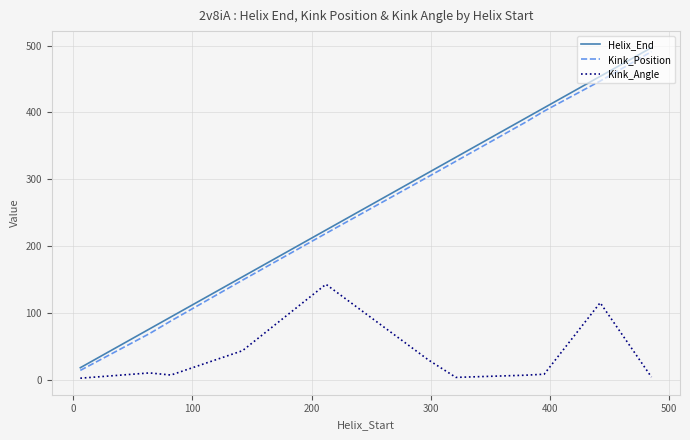

True or false: Kink_Angle and Kink_Position intersect in this chart.

False